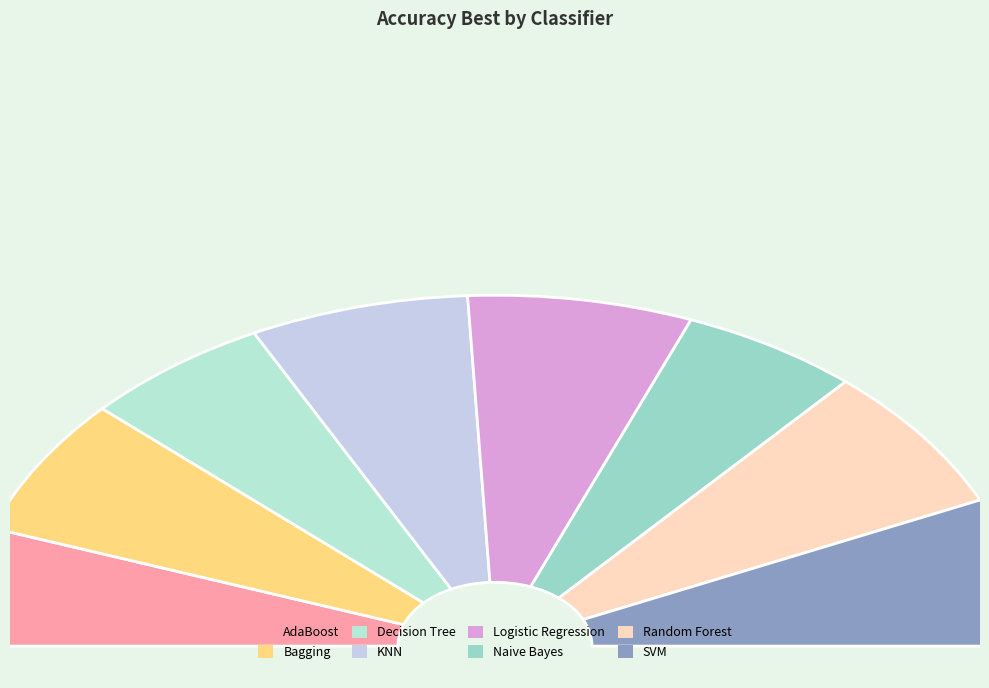

What is the change in value from Bagging to Random Forest?

+0.1